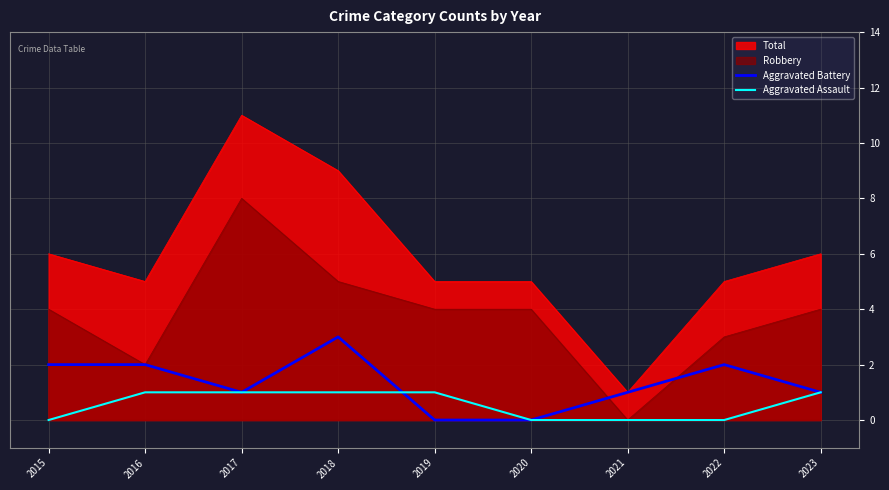

How many data points in Aggravated Assault are less than 1?

4